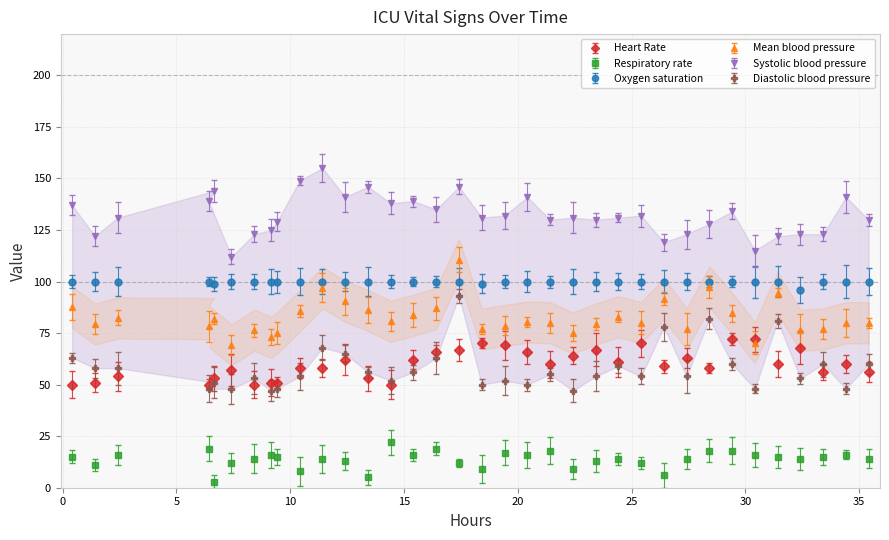

How many series are shown in this chart?

6